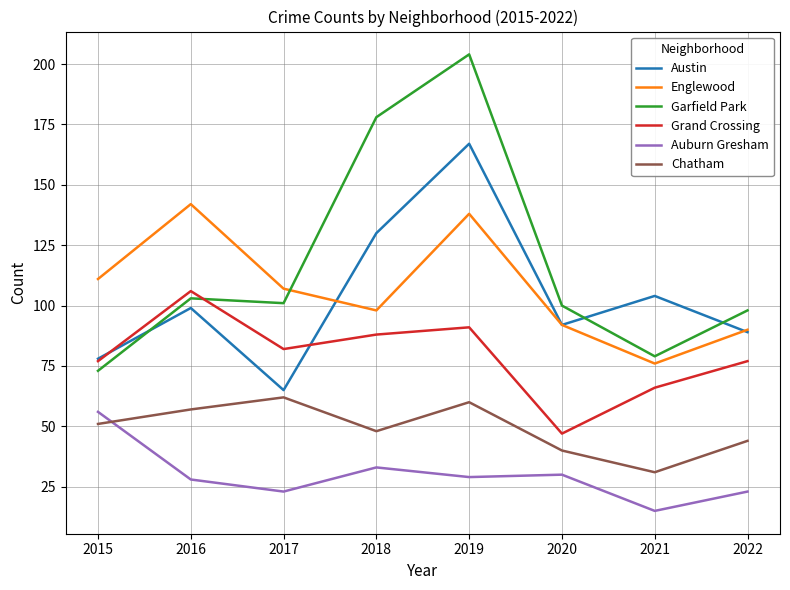

Count the number of data series in this chart.

6